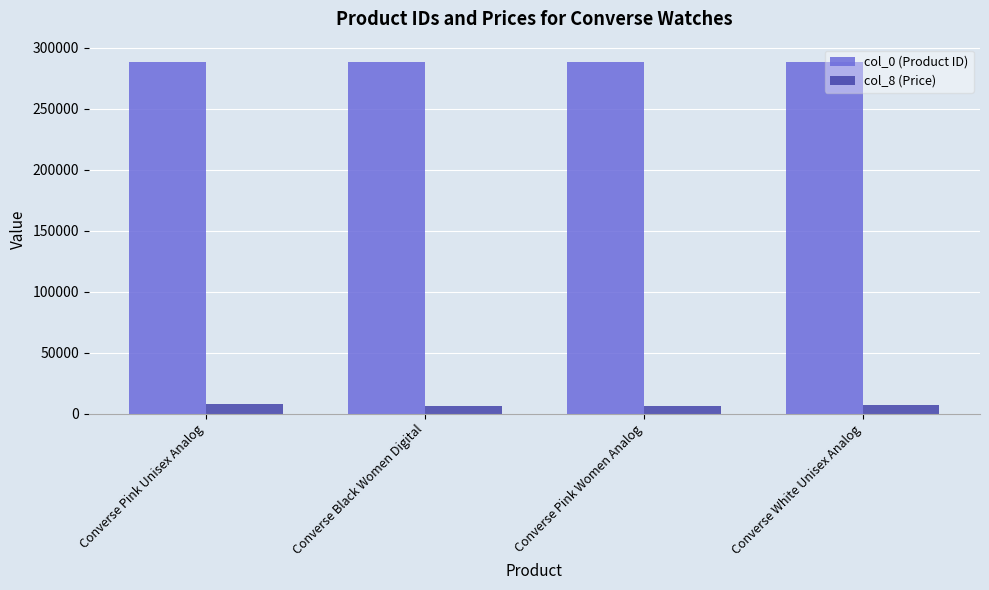

What is the sum of all col_0 (Product ID) values?

1153431